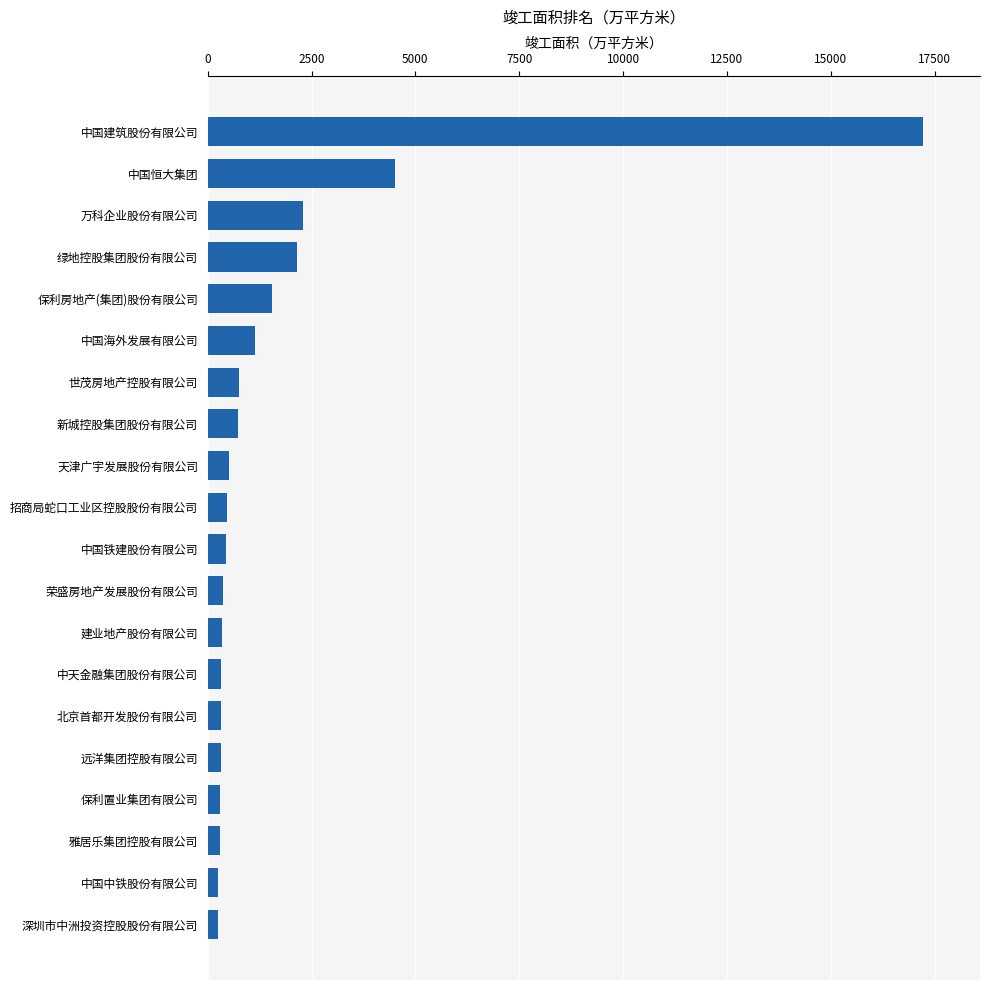

Are the bars grouped side by side (vs. stacked)?

No